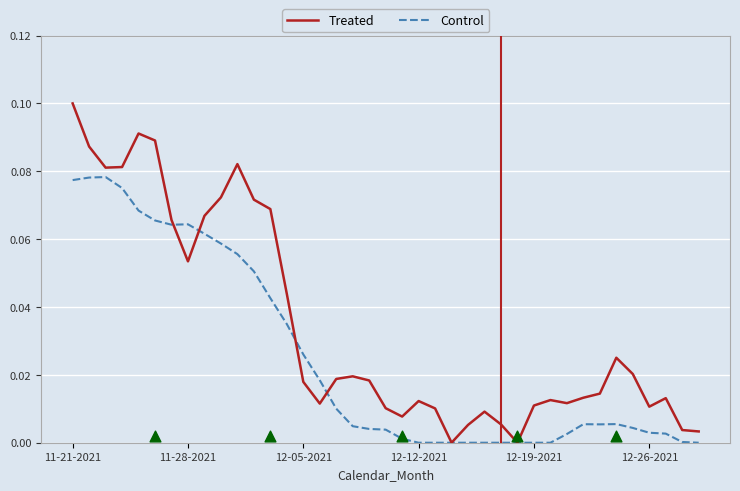

Which series contains the highest Y value?

Treated